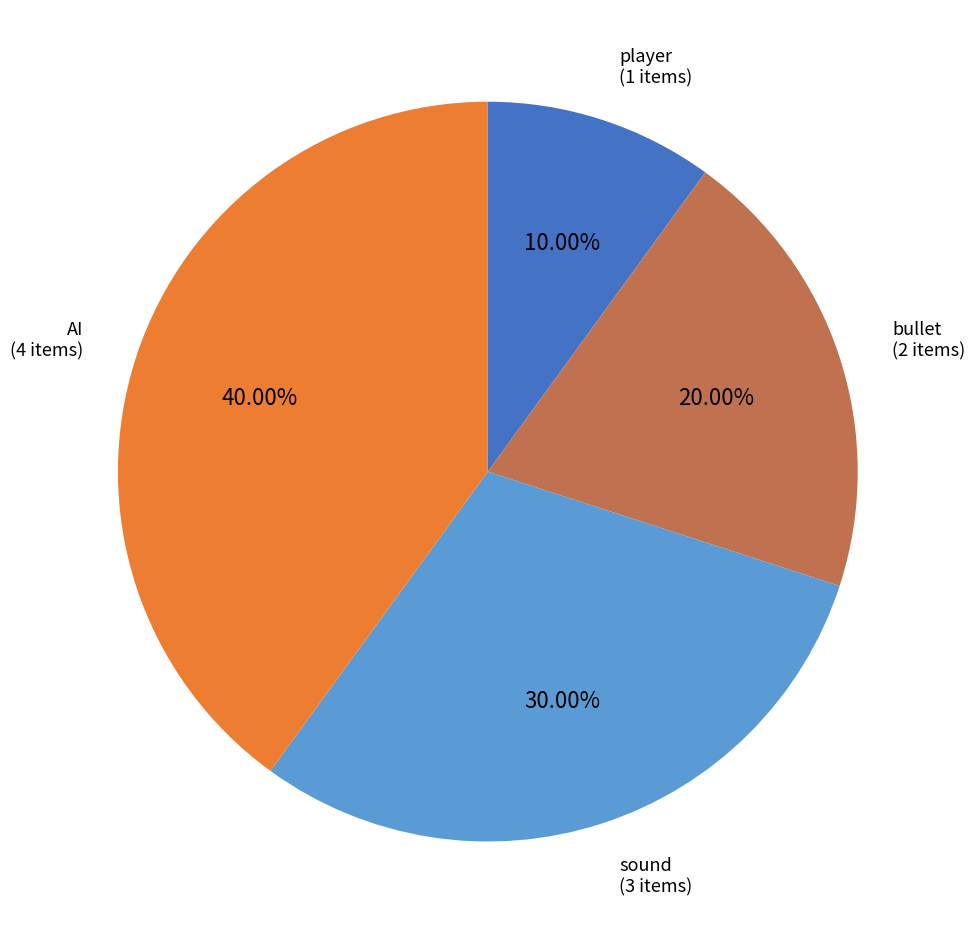

To the nearest percent, what is the average slice percentage?

25%